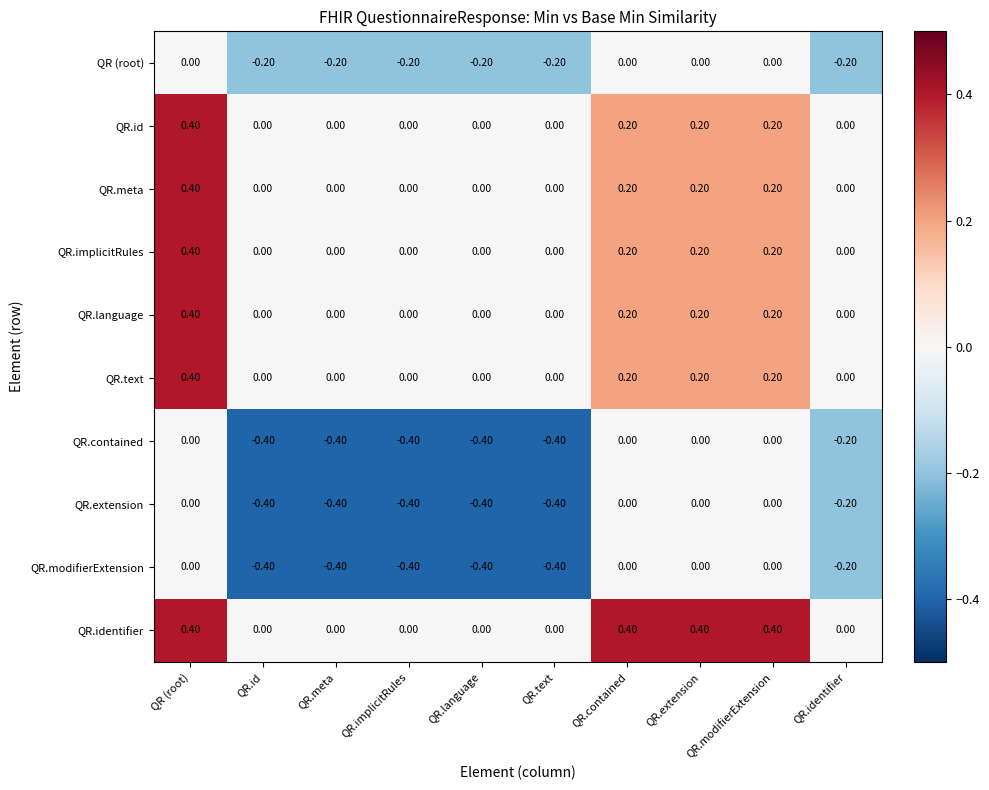

At which label does QR.meta reach its peak?

QR (root)